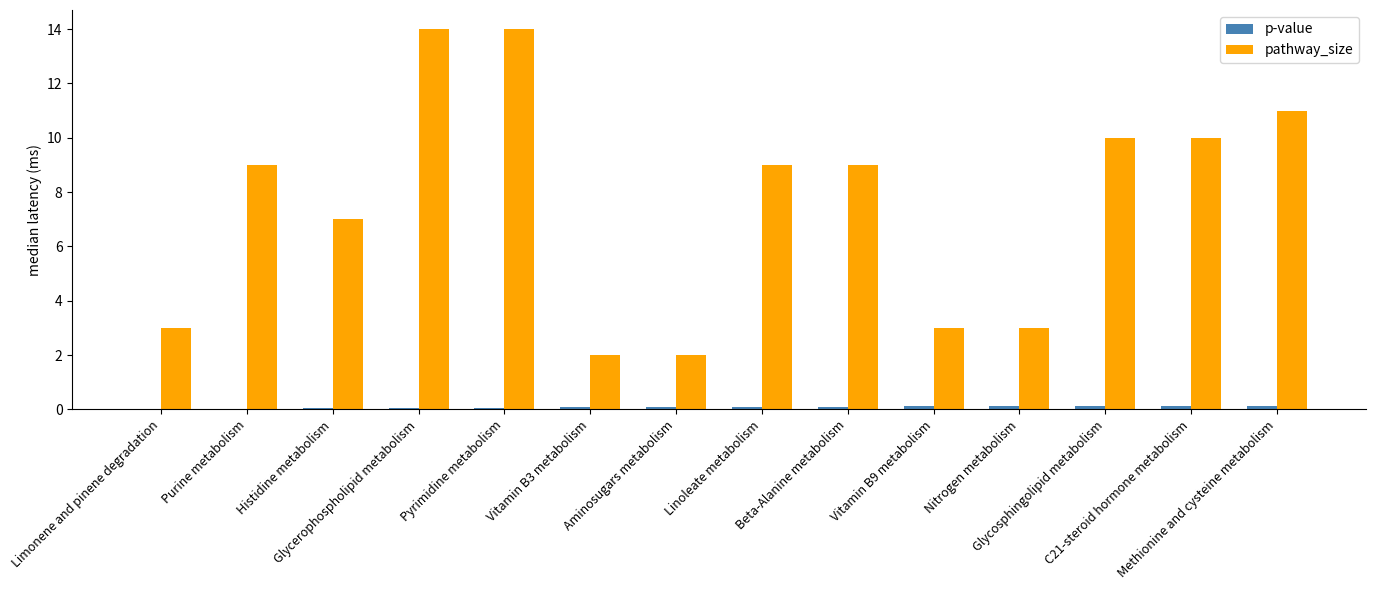

What is the maximum value shown in the chart?

14.0